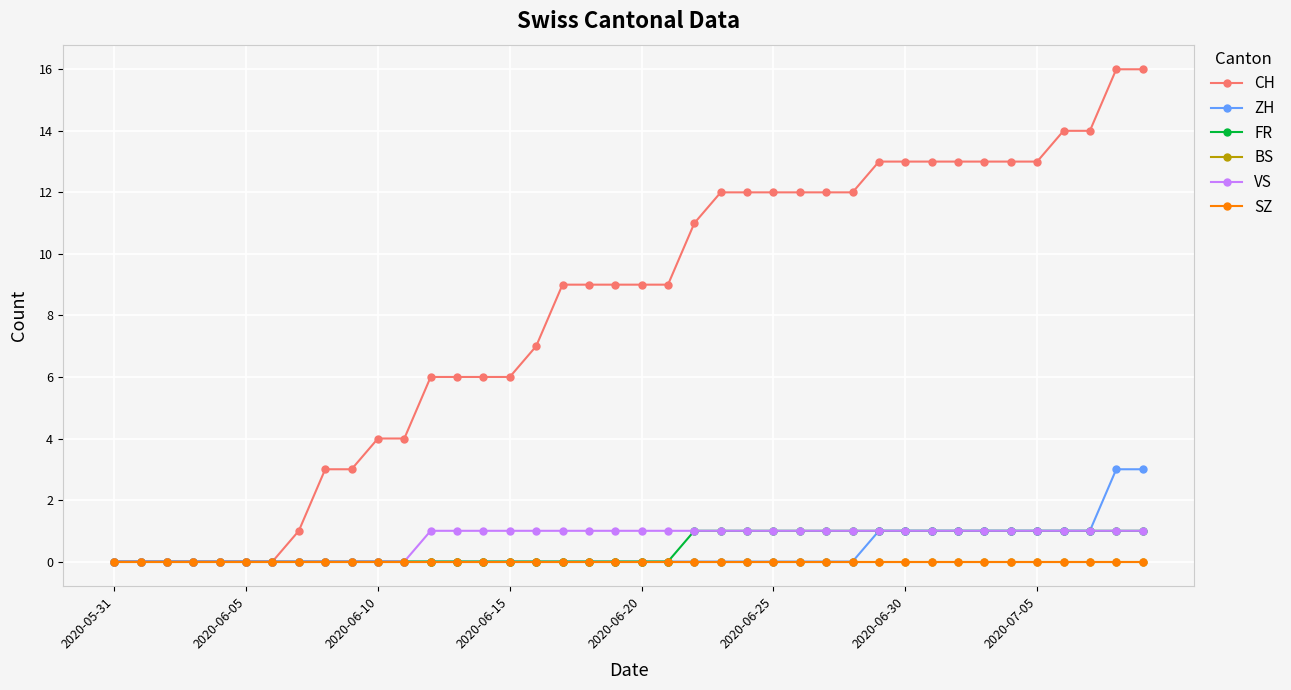

Is this an area chart (filled region under the line)?

No